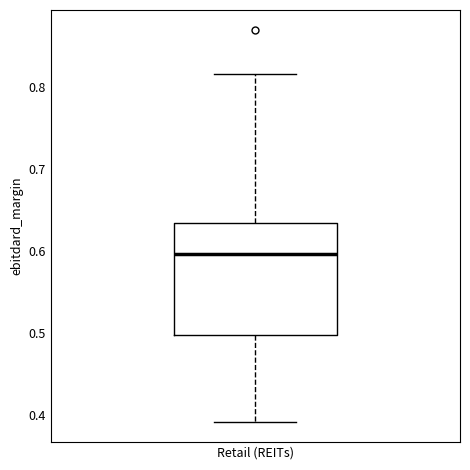

Read this box plot against the y-axis: the position of the median line, the range covered by the box, and the ends of both whiskers. The values are not printed on the chart, so give them approximately, as read against the axis.

median 0.60, box 0.50 to 0.63, whiskers 0.39 to 0.82